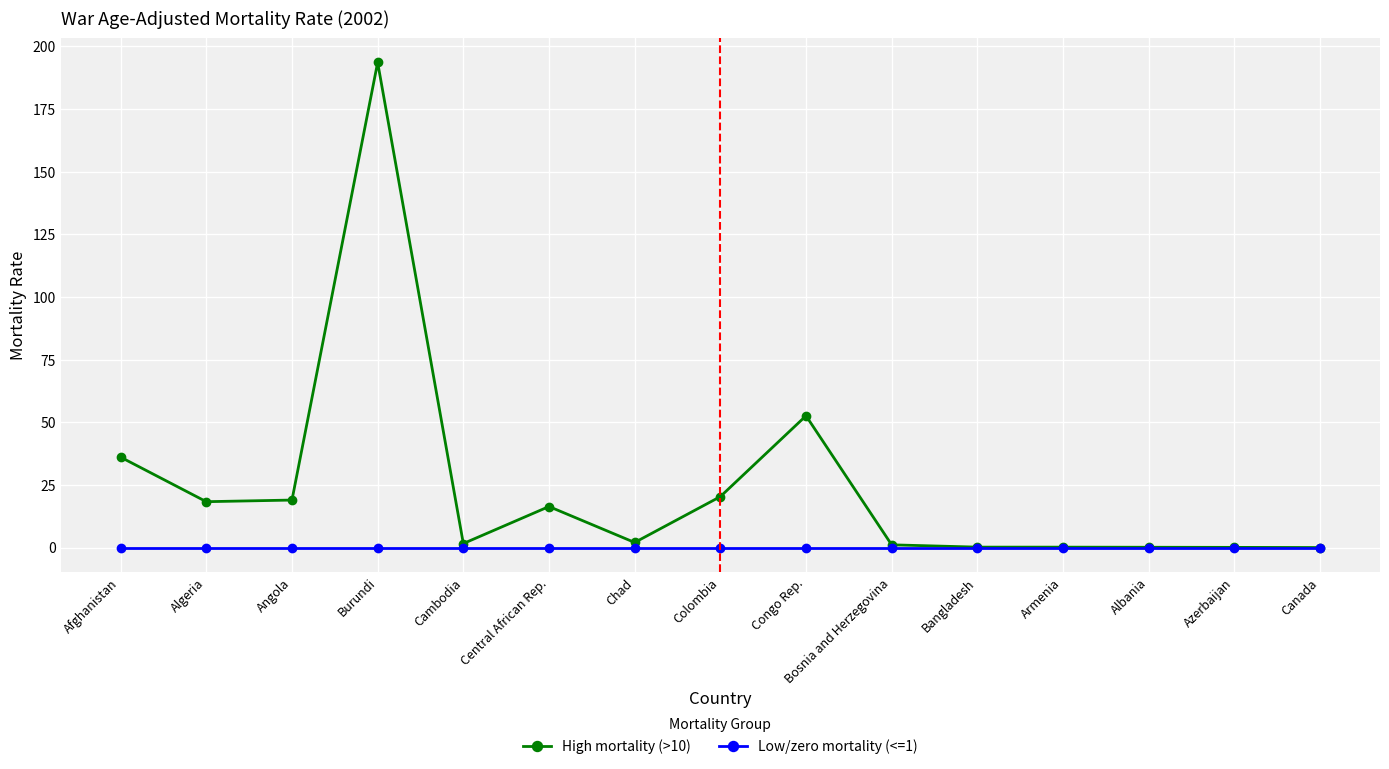

At which label does High mortality (>10) reach its peak?

Burundi